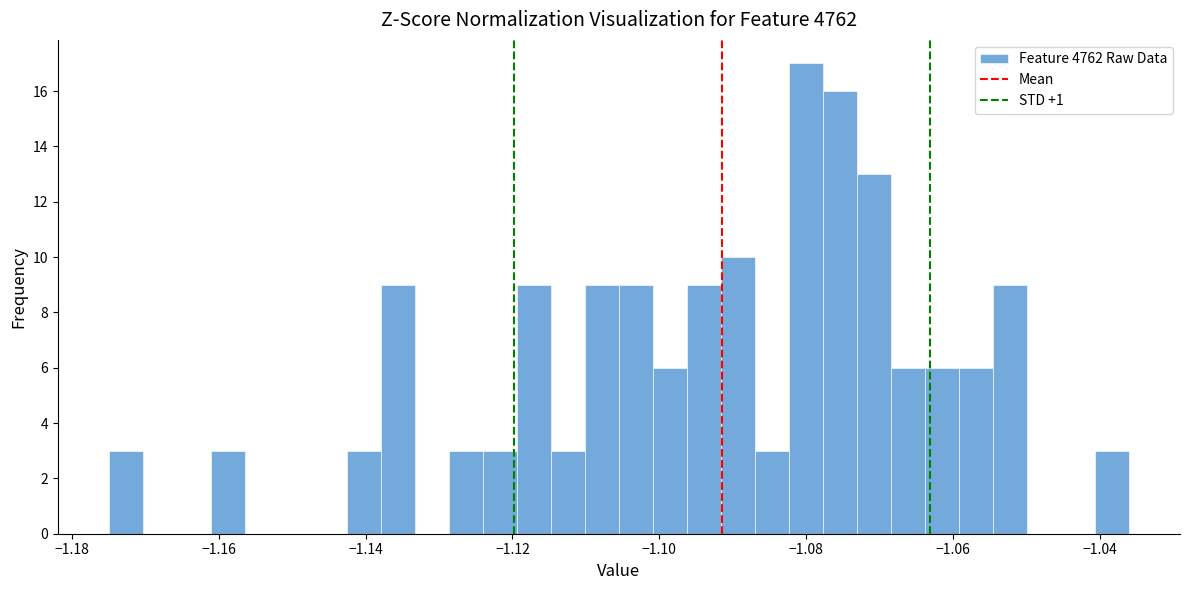

Around what value on the x-axis is the tallest bar? Give the approximate position of its centre, as read against the axis.

-1.080